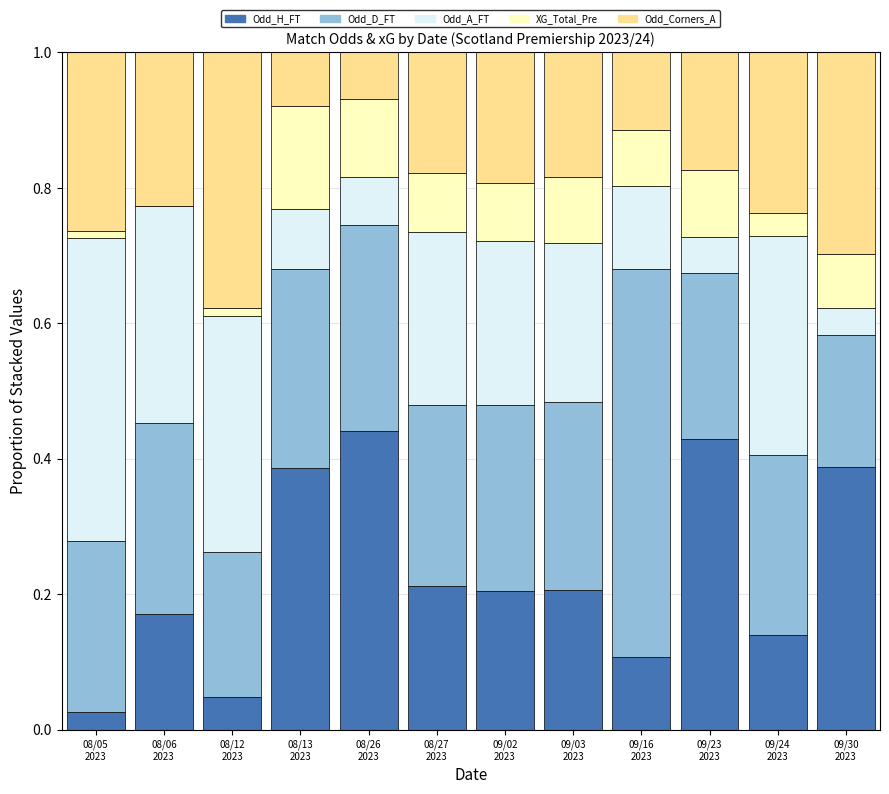

The value of XG_Total_Pre at 09/02
2023 is 0.1. True or false?

True